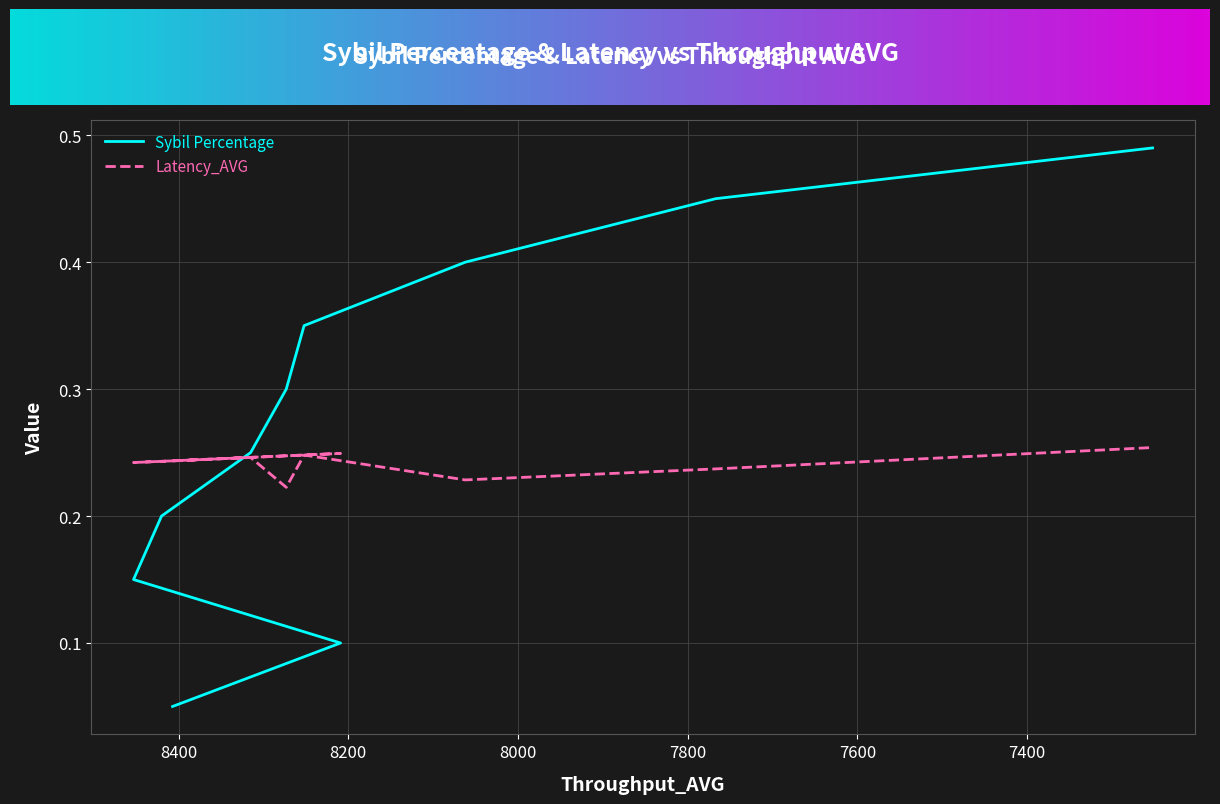

True or false: Sybil Percentage has more than 1 points higher than both neighbors.

False